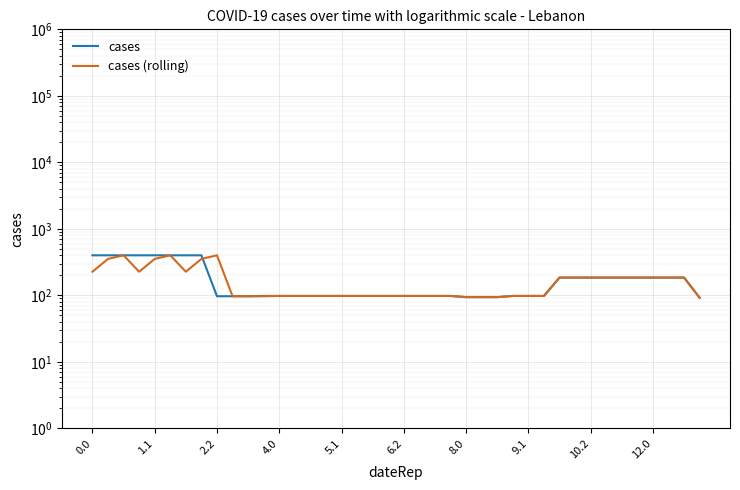

Which has a higher value, 34 or 39?

34